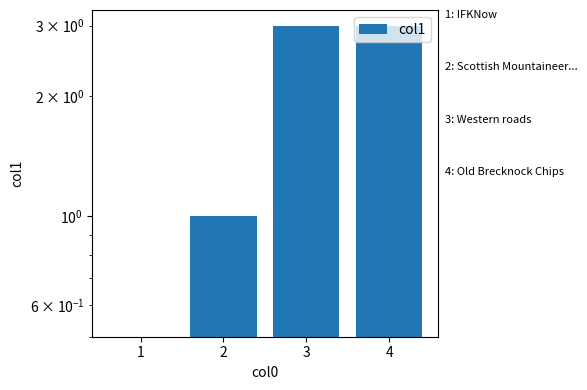

Reading right to left, transcribe all the data shown in this chart.

4=3.0	3=3.0	2=1.0	1=0.5